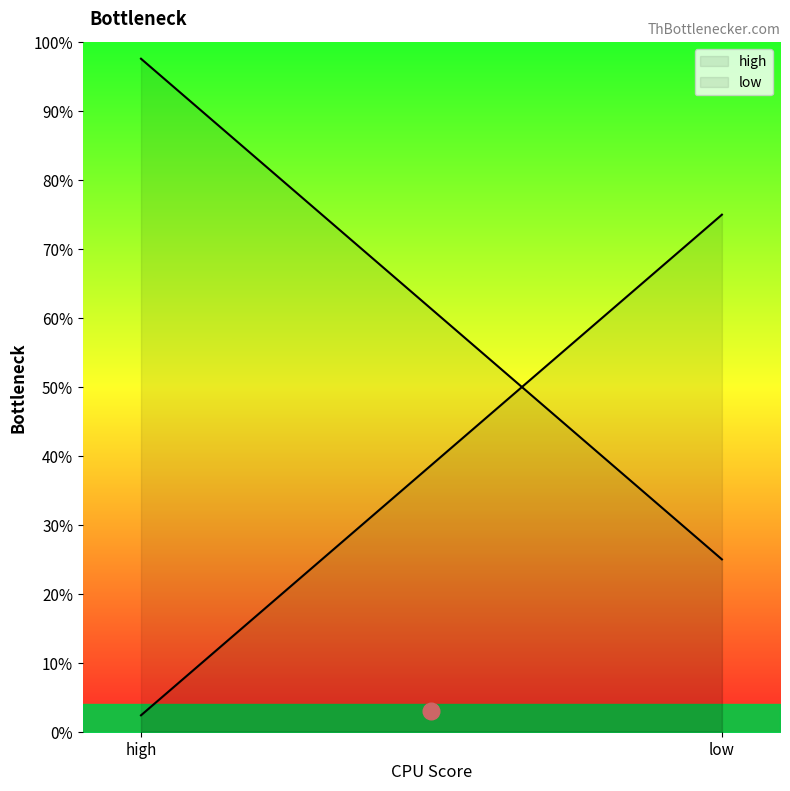

Which series changed the most between high and low?

high